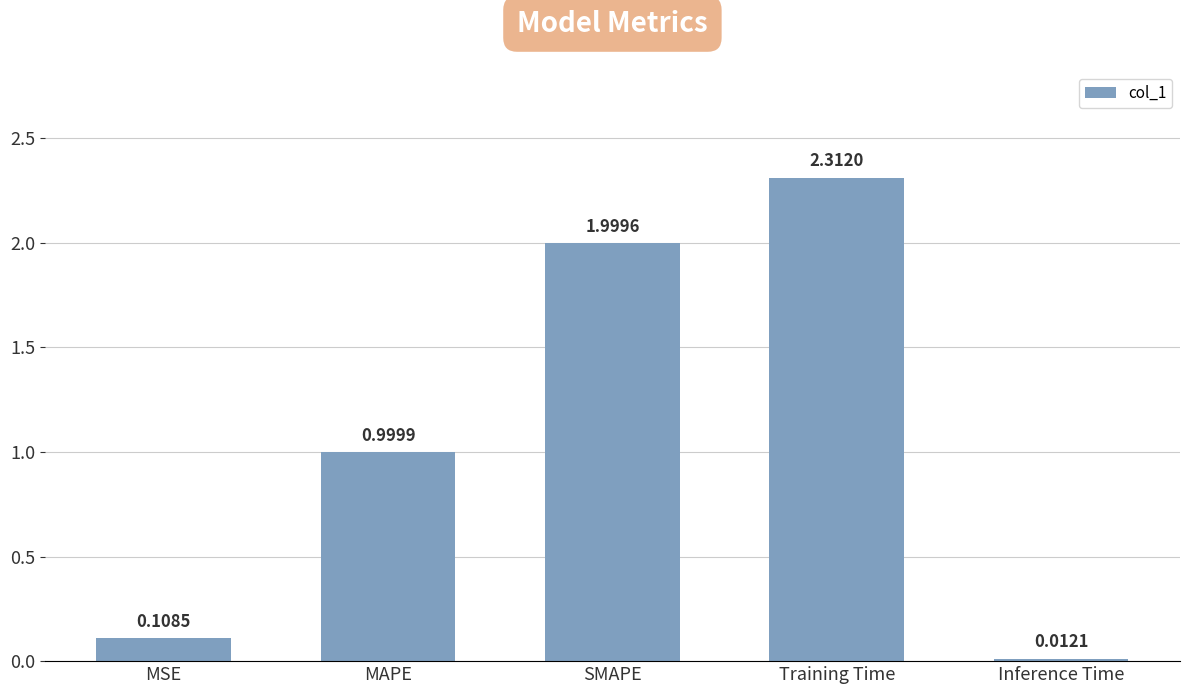

Rank the categories by value from highest to lowest.

Training Time, SMAPE, MAPE, MSE, Inference Time